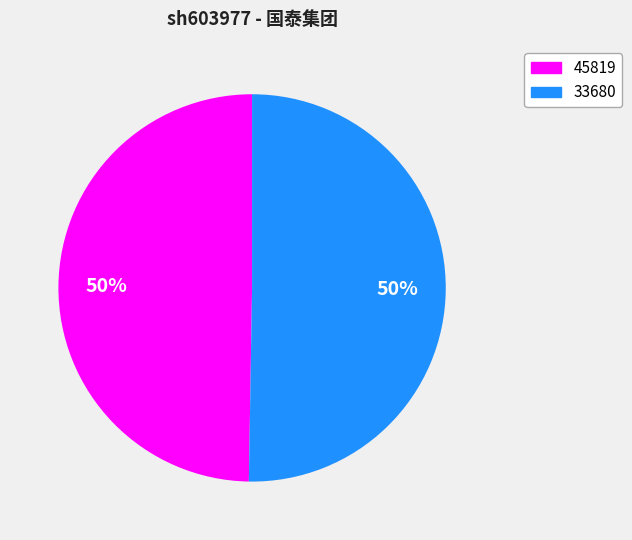

What is the majority slice?

33680